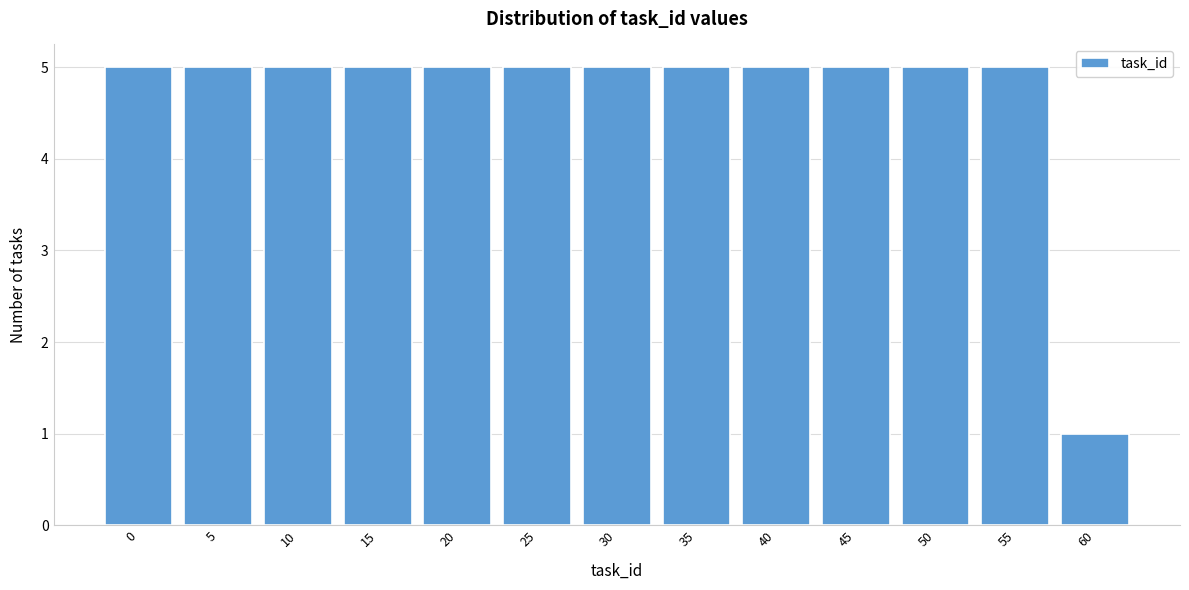

Reading left to right, extract all data points from this chart.

5	5	5	5	5	5	5	5	5	5	5	5	1